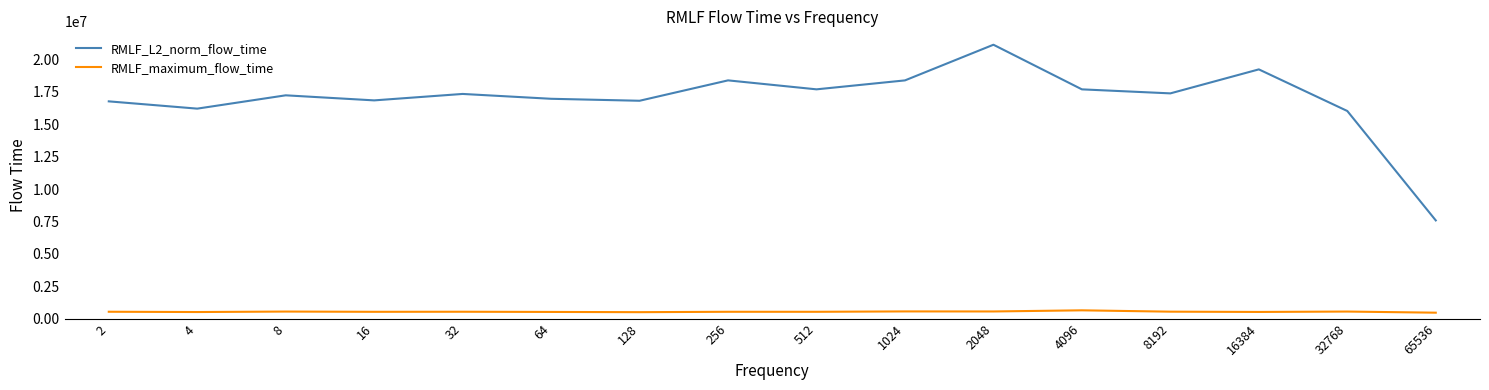

In RMLF_maximum_flow_time, how many points are higher than both neighbors (excluding endpoints)?

6